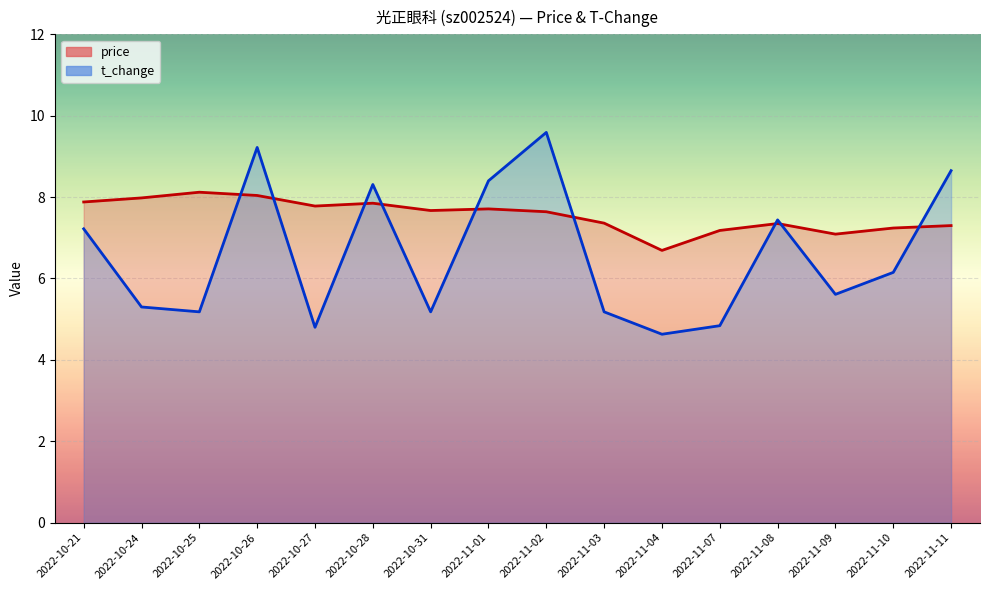

What is the difference between the maximum and minimum values in the price series?

1.4